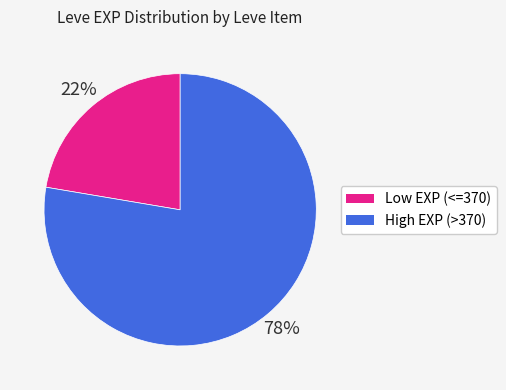

To the nearest percent, what is the average slice percentage?

50%